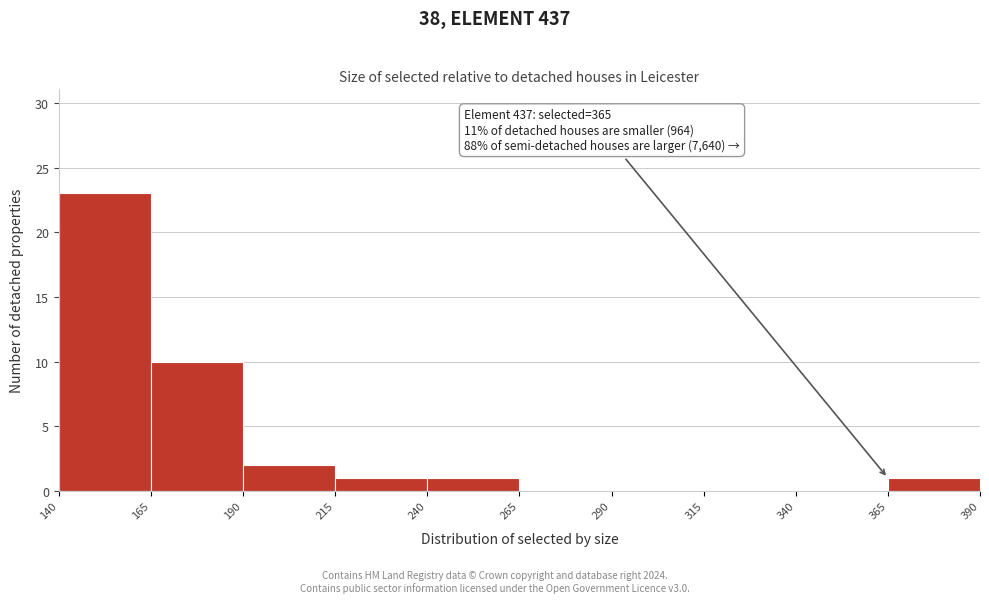

Which range on the x-axis has the tallest bar?

140 to 165